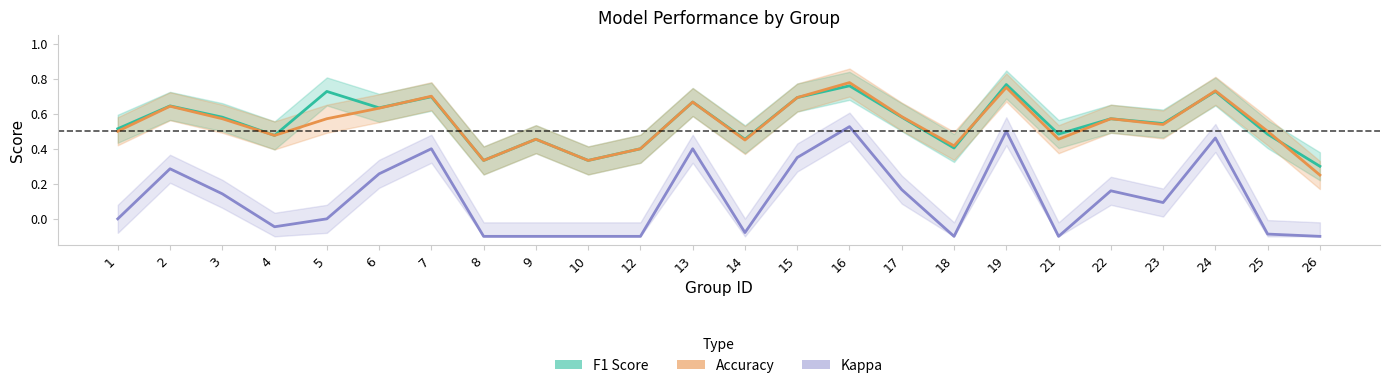

Between 3 and 2, which is larger?

2